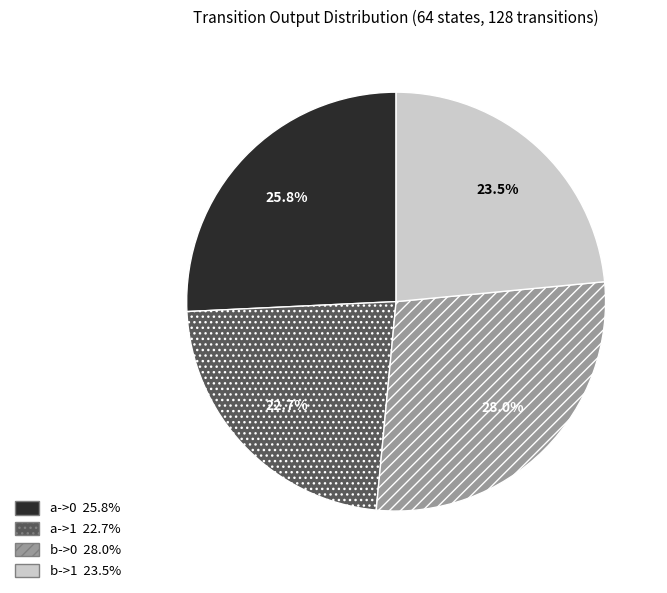

Between b->0 and b->1, which is larger?

b->0